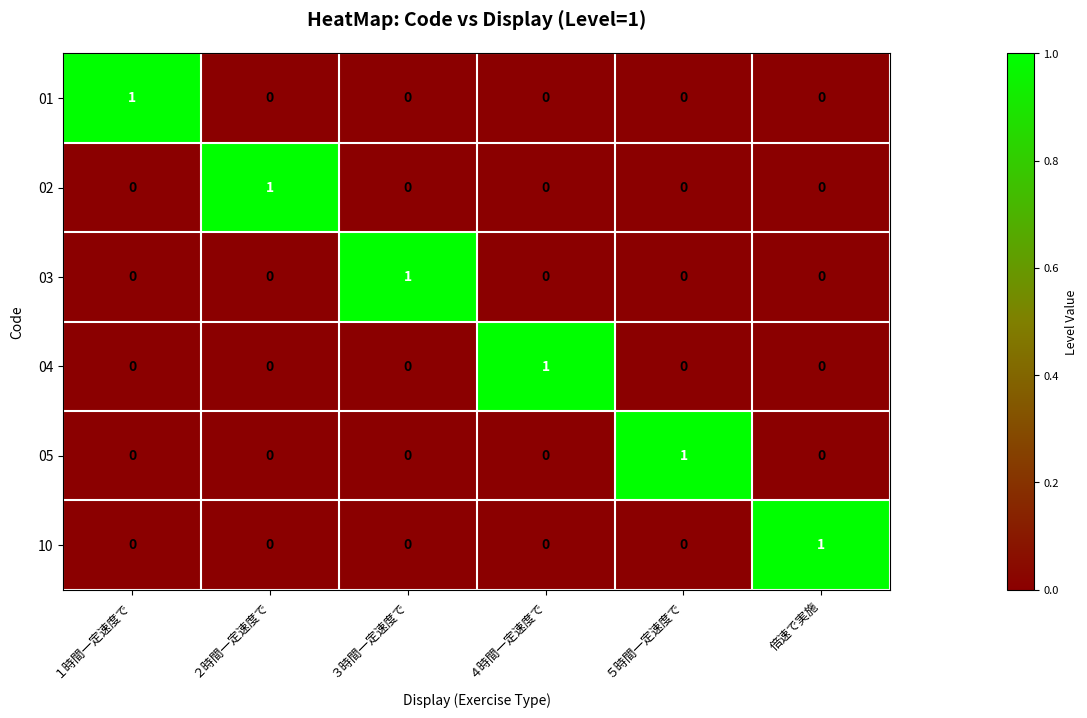

Count the number of data series in this chart.

6